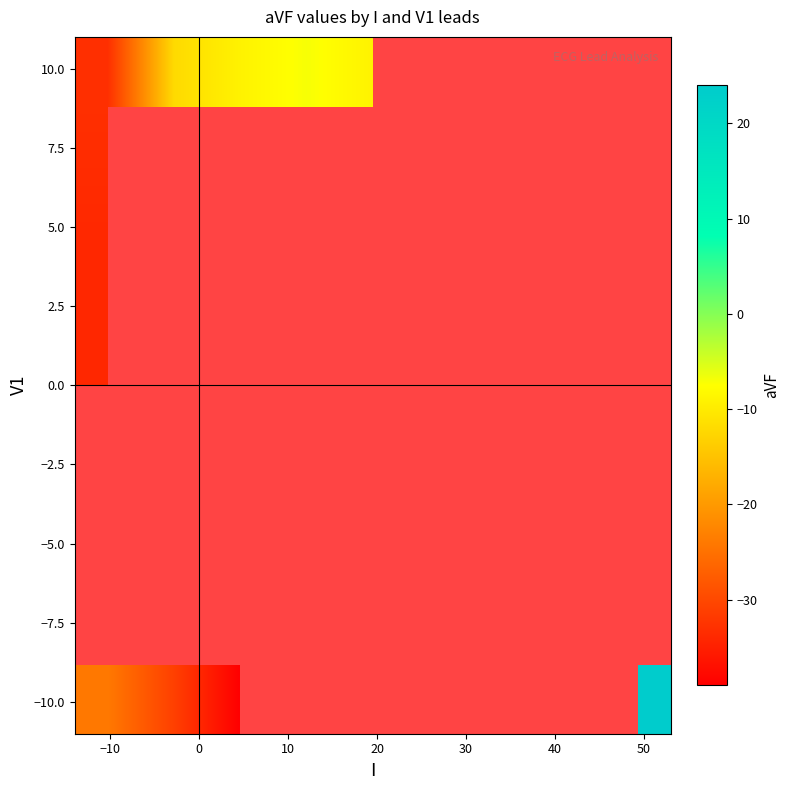

How many series are shown in this chart?

5